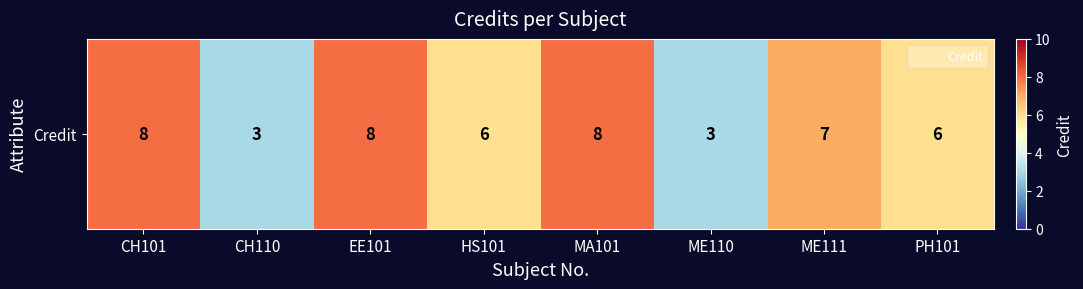

At which label does the data first exceed 7?

CH101